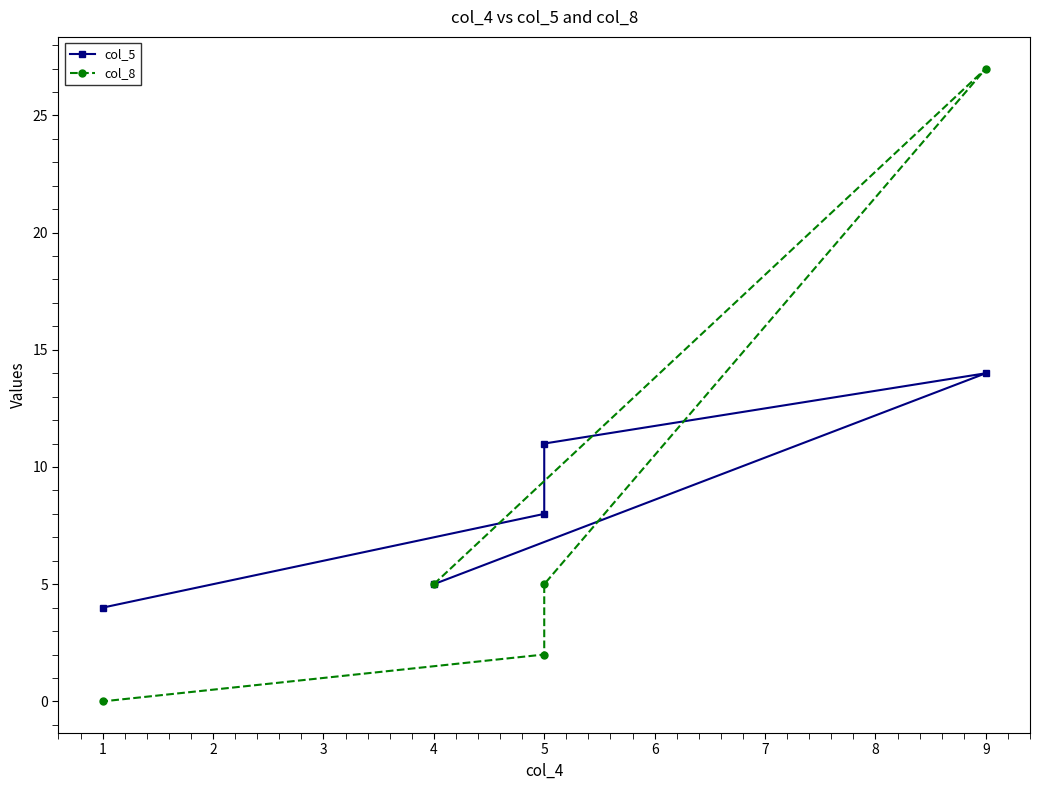

Is it true that col_8 equals 17 at 1?

False